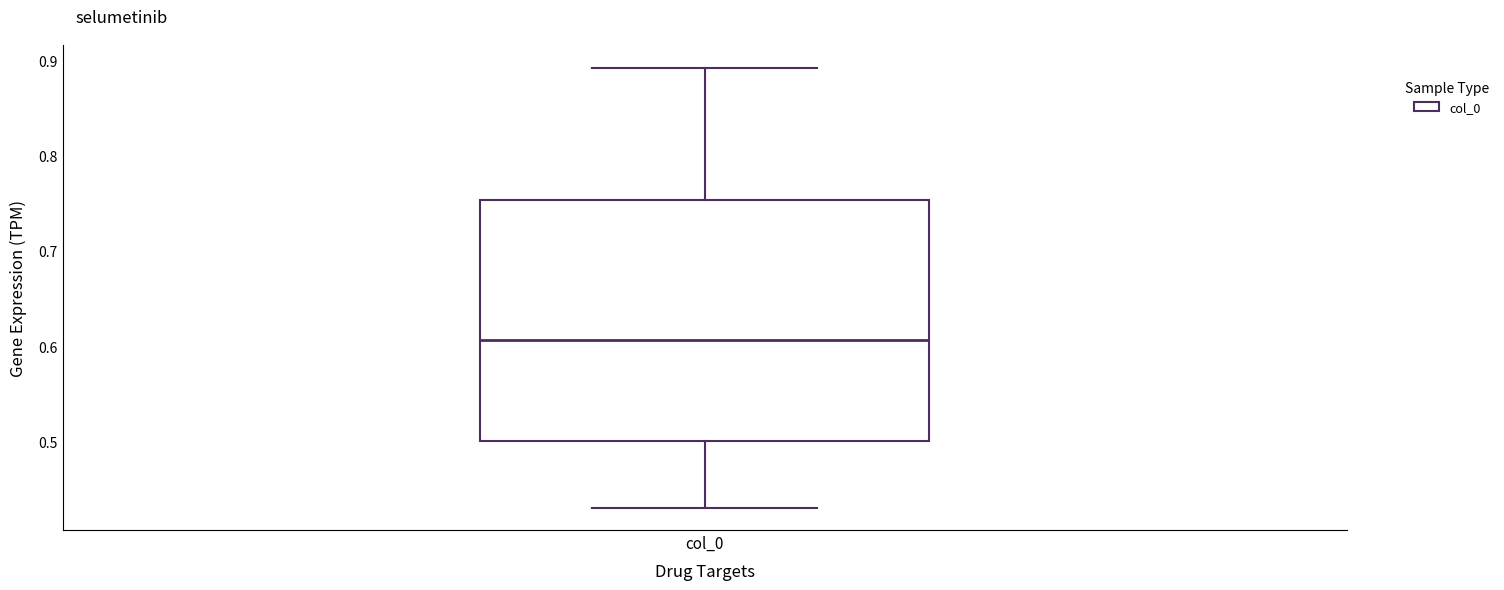

Where does the upper whisker of the box for col_0 end on the y-axis? The values are not printed on the chart, so give them approximately, as read against the axis.

0.89